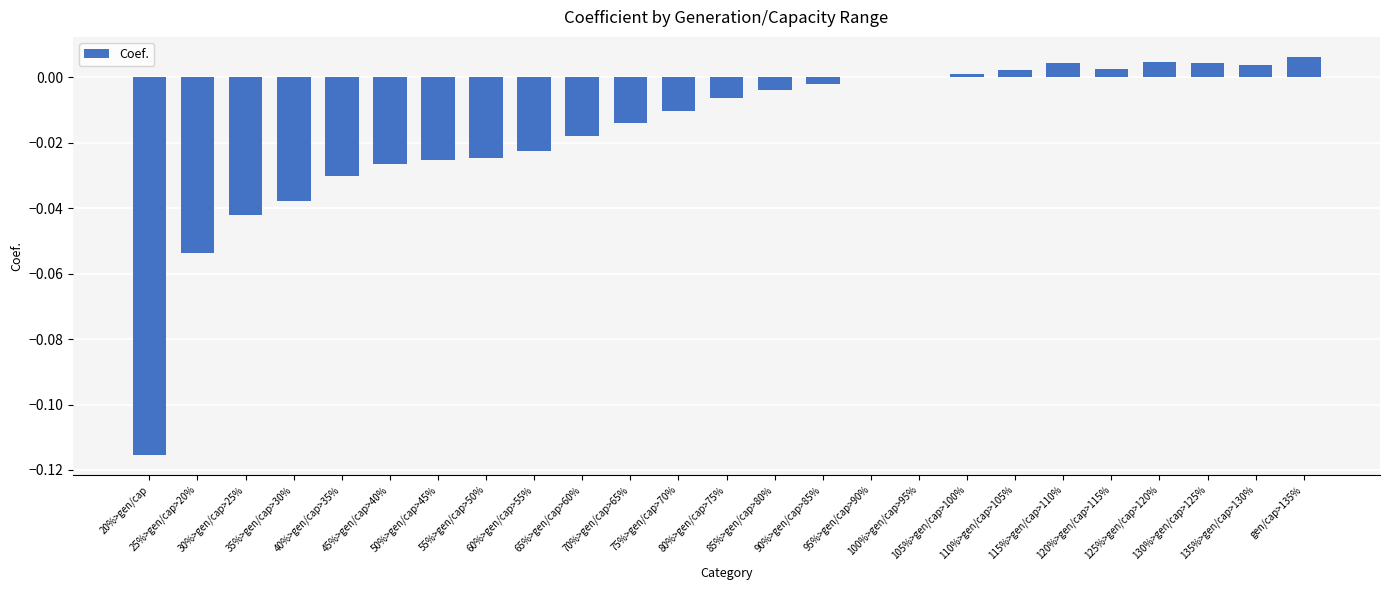

What is the sum of all values?

-0.4